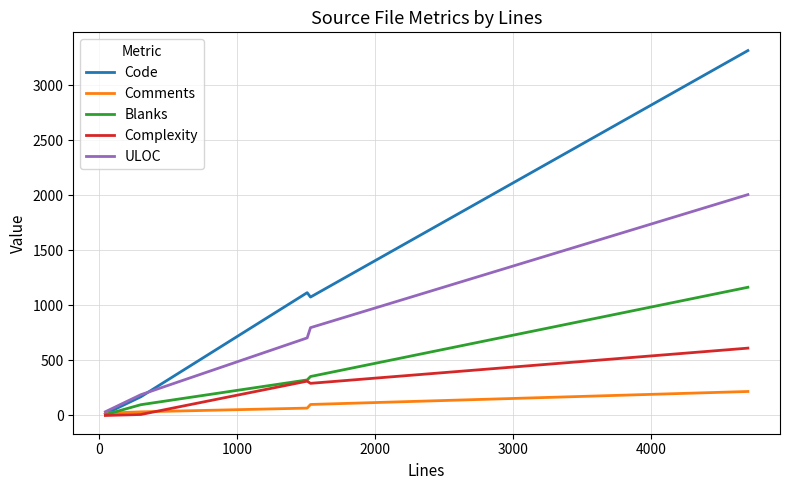

Rank the series by their maximum value, from highest to lowest.

Code, ULOC, Blanks, Complexity, Comments